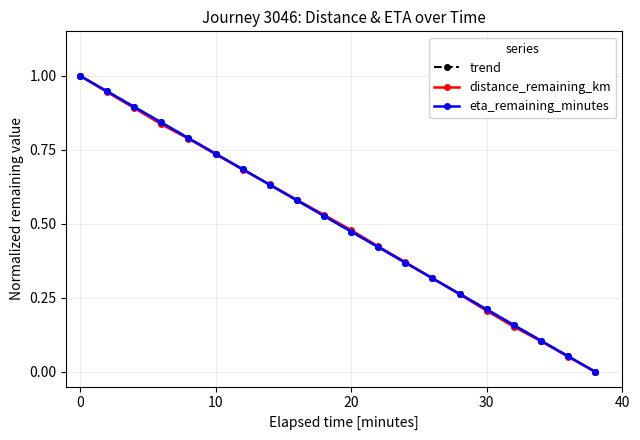

True or false: eta_remaining_minutes has more than 0 interior local peaks.

False